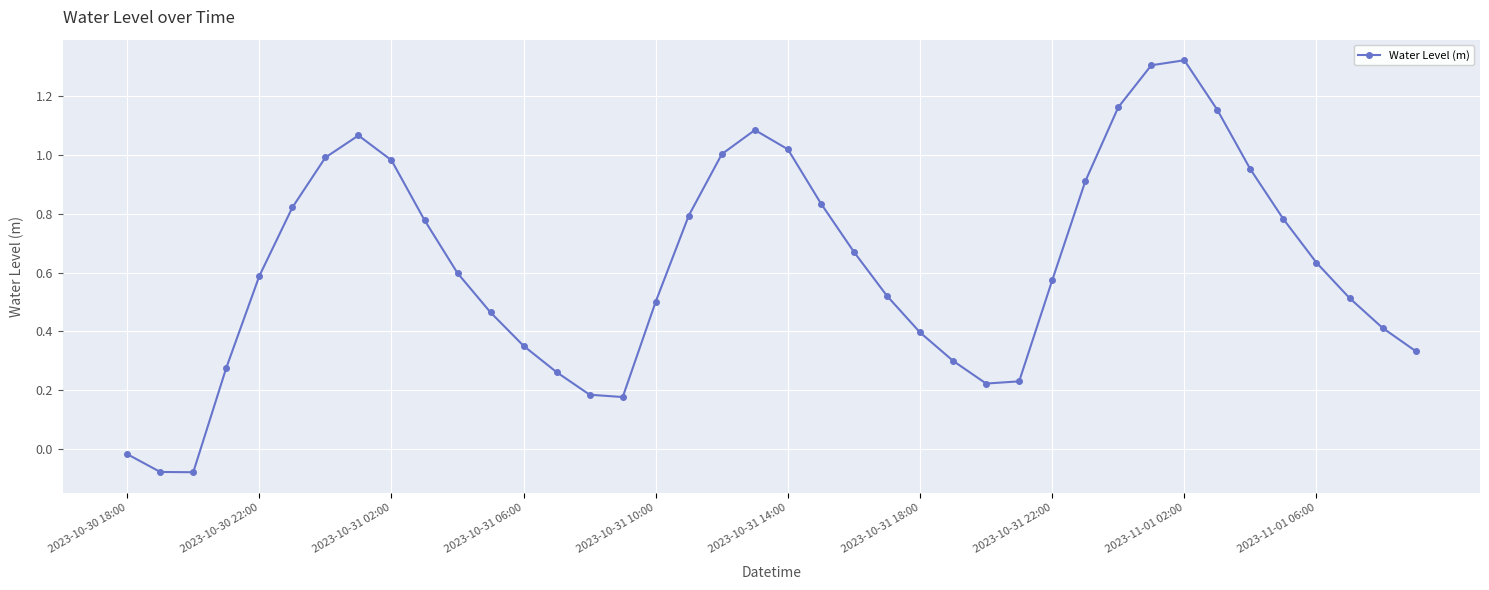

What is the sum of all values?

25.0